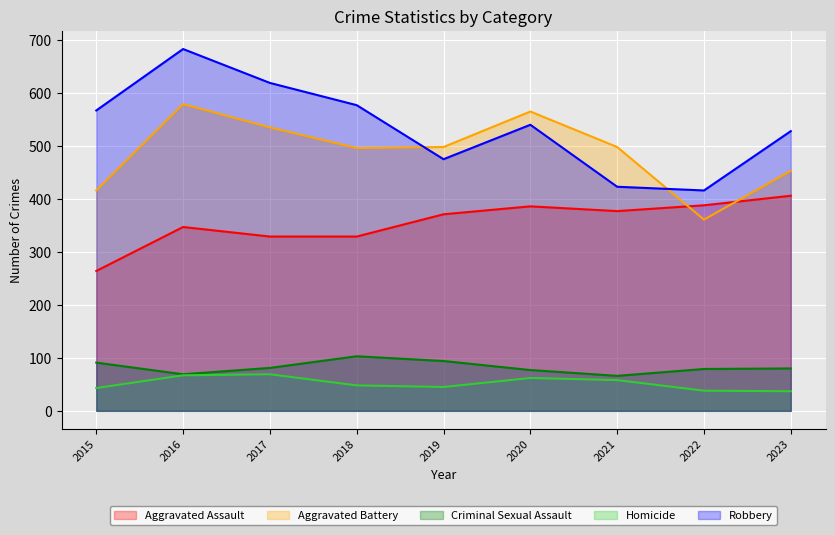

Where does the Aggravated Assault series first go above 371?

2020